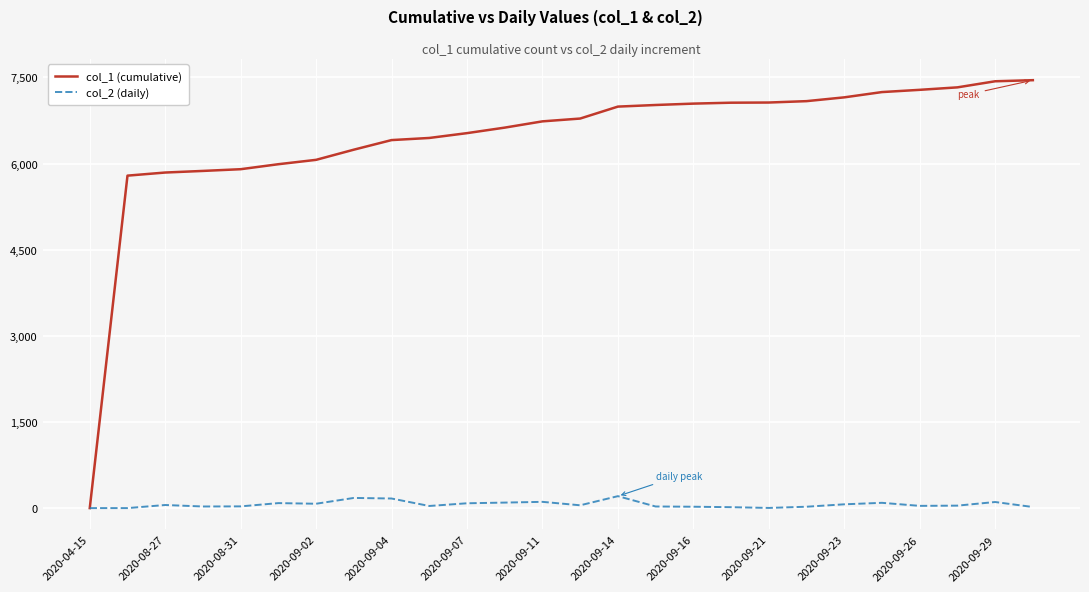

Which series has the largest total across all categories?

col_1 (cumulative)